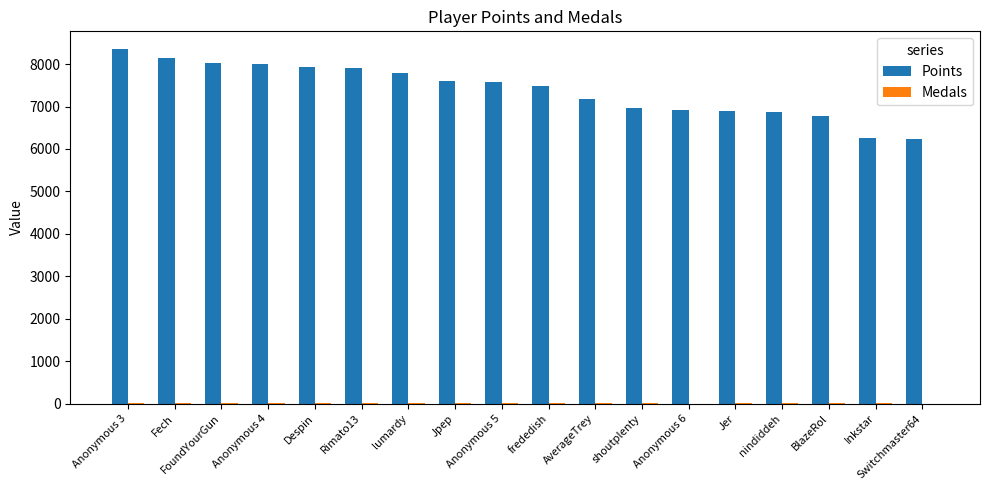

The Points series shows 6972 at shoutplenty. True or false?

True